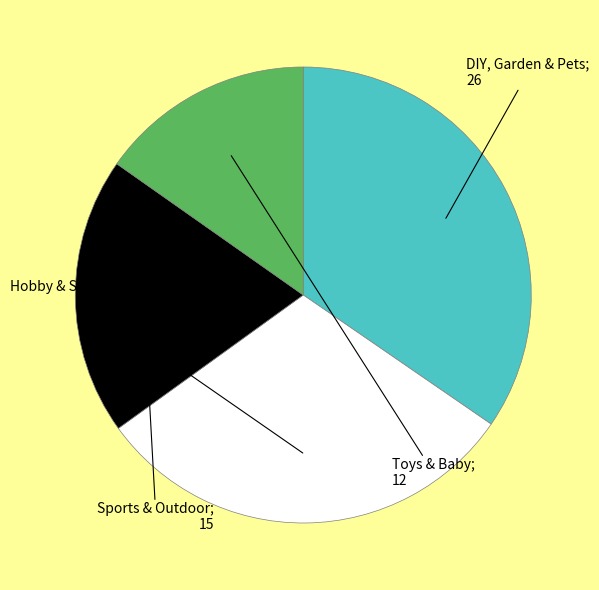

Is there a majority slice in this chart?

No